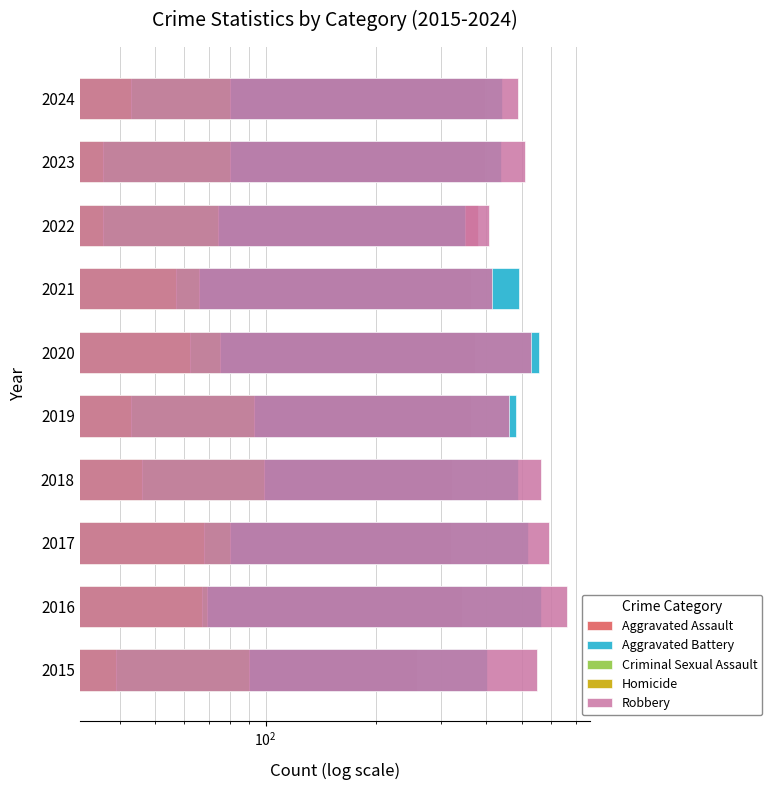

What is the difference between the maximum and minimum values in the Aggravated Assault series?

139